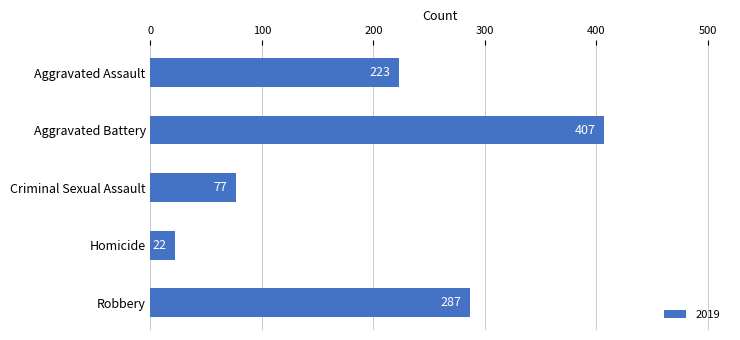

What position from the top is Aggravated Battery?

2